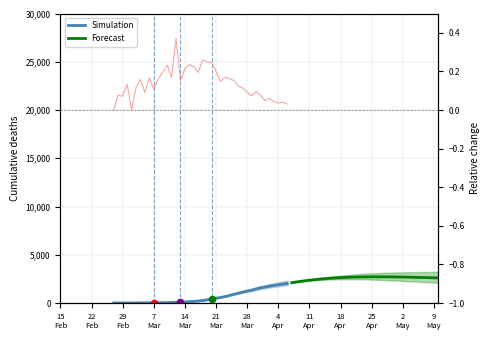

Between 2020-03-22 and 2020-03-25, which is larger?

2020-03-25